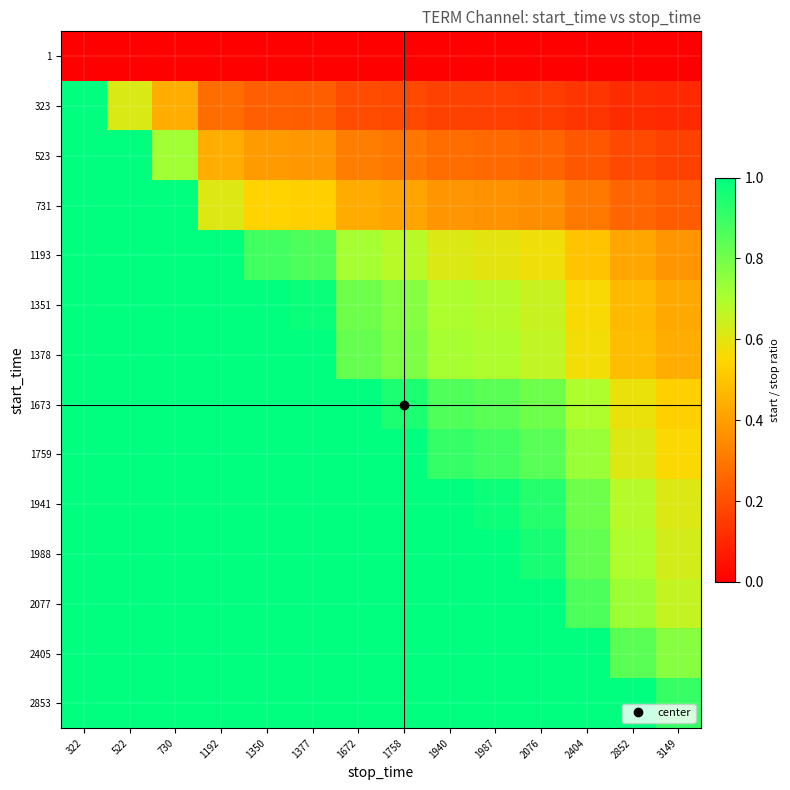

Reading right to left, extract all data points from this chart.

1: 3149=0.0	2852=0.0	2404=0.0	2076=0.0	1987=0.0	1940=0.0	1758=0.0	1672=0.0	1377=0.0	1350=0.0	1192=0.0	730=0.0	522=0.0	322=0.0
323: 3149=0.1	2852=0.1	2404=0.1	2076=0.2	1987=0.2	1940=0.2	1758=0.2	1672=0.2	1377=0.2	1350=0.2	1192=0.3	730=0.4	522=0.6	322=1.0
523: 3149=0.2	2852=0.2	2404=0.2	2076=0.3	1987=0.3	1940=0.3	1758=0.3	1672=0.3	1377=0.4	1350=0.4	1192=0.4	730=0.7	522=1.0	322=1.6
731: 3149=0.2	2852=0.3	2404=0.3	2076=0.4	1987=0.4	1940=0.4	1758=0.4	1672=0.4	1377=0.5	1350=0.5	1192=0.6	730=1.0	522=1.4	322=2.3
1193: 3149=0.4	2852=0.4	2404=0.5	2076=0.6	1987=0.6	1940=0.6	1758=0.7	1672=0.7	1377=0.9	1350=0.9	1192=1.0	730=1.6	522=2.3	322=3.7
1351: 3149=0.4	2852=0.5	2404=0.6	2076=0.7	1987=0.7	1940=0.7	1758=0.8	1672=0.8	1377=1.0	1350=1.0	1192=1.1	730=1.9	522=2.6	322=4.2
1378: 3149=0.4	2852=0.5	2404=0.6	2076=0.7	1987=0.7	1940=0.7	1758=0.8	1672=0.8	1377=1.0	1350=1.0	1192=1.2	730=1.9	522=2.6	322=4.3
1673: 3149=0.5	2852=0.6	2404=0.7	2076=0.8	1987=0.8	1940=0.9	1758=1.0	1672=1.0	1377=1.2	1350=1.2	1192=1.4	730=2.3	522=3.2	322=5.2
1759: 3149=0.6	2852=0.6	2404=0.7	2076=0.8	1987=0.9	1940=0.9	1758=1.0	1672=1.1	1377=1.3	1350=1.3	1192=1.5	730=2.4	522=3.4	322=5.5
1941: 3149=0.6	2852=0.7	2404=0.8	2076=0.9	1987=1.0	1940=1.0	1758=1.1	1672=1.2	1377=1.4	1350=1.4	1192=1.6	730=2.7	522=3.7	322=6.0
1988: 3149=0.6	2852=0.7	2404=0.8	2076=1.0	1987=1.0	1940=1.0	1758=1.1	1672=1.2	1377=1.4	1350=1.5	1192=1.7	730=2.7	522=3.8	322=6.2
2077: 3149=0.7	2852=0.7	2404=0.9	2076=1.0	1987=1.0	1940=1.1	1758=1.2	1672=1.2	1377=1.5	1350=1.5	1192=1.7	730=2.8	522=4.0	322=6.5
2405: 3149=0.8	2852=0.8	2404=1.0	2076=1.2	1987=1.2	1940=1.2	1758=1.4	1672=1.4	1377=1.7	1350=1.8	1192=2.0	730=3.3	522=4.6	322=7.5
2853: 3149=0.9	2852=1.0	2404=1.2	2076=1.4	1987=1.4	1940=1.5	1758=1.6	1672=1.7	1377=2.1	1350=2.1	1192=2.4	730=3.9	522=5.5	322=8.9